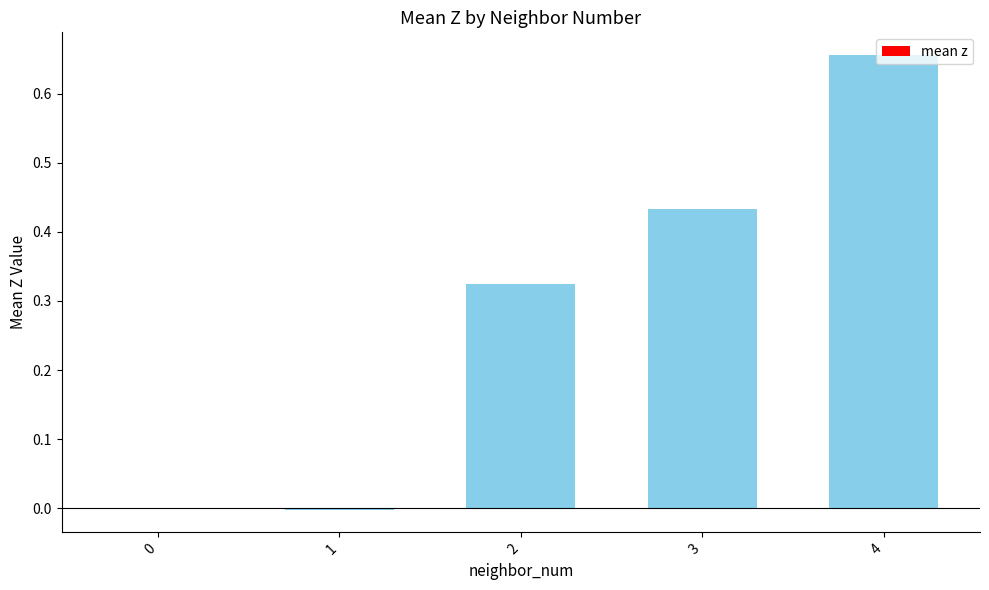

How many data points does each series have?

5